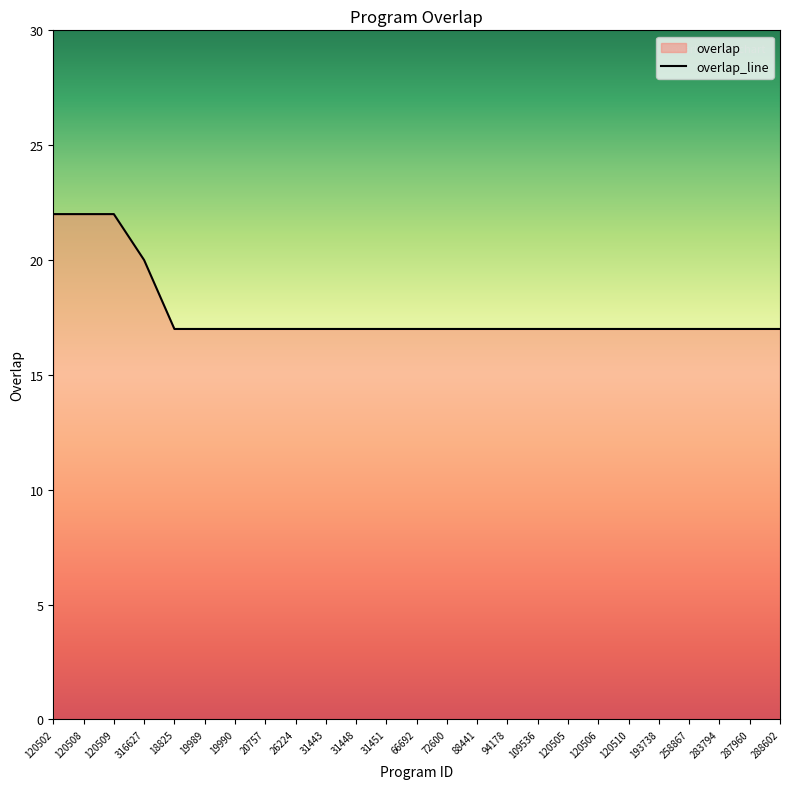

List the labels in order of value, smallest first.

18825, 19989, 19990, 20757, 26224, 31443, 31448, 31451, 66692, 72600, 88441, 94178, 109536, 120505, 120506, 120510, 193738, 258867, 283794, 287960, 288602, 316627, 120502, 120508, 120509